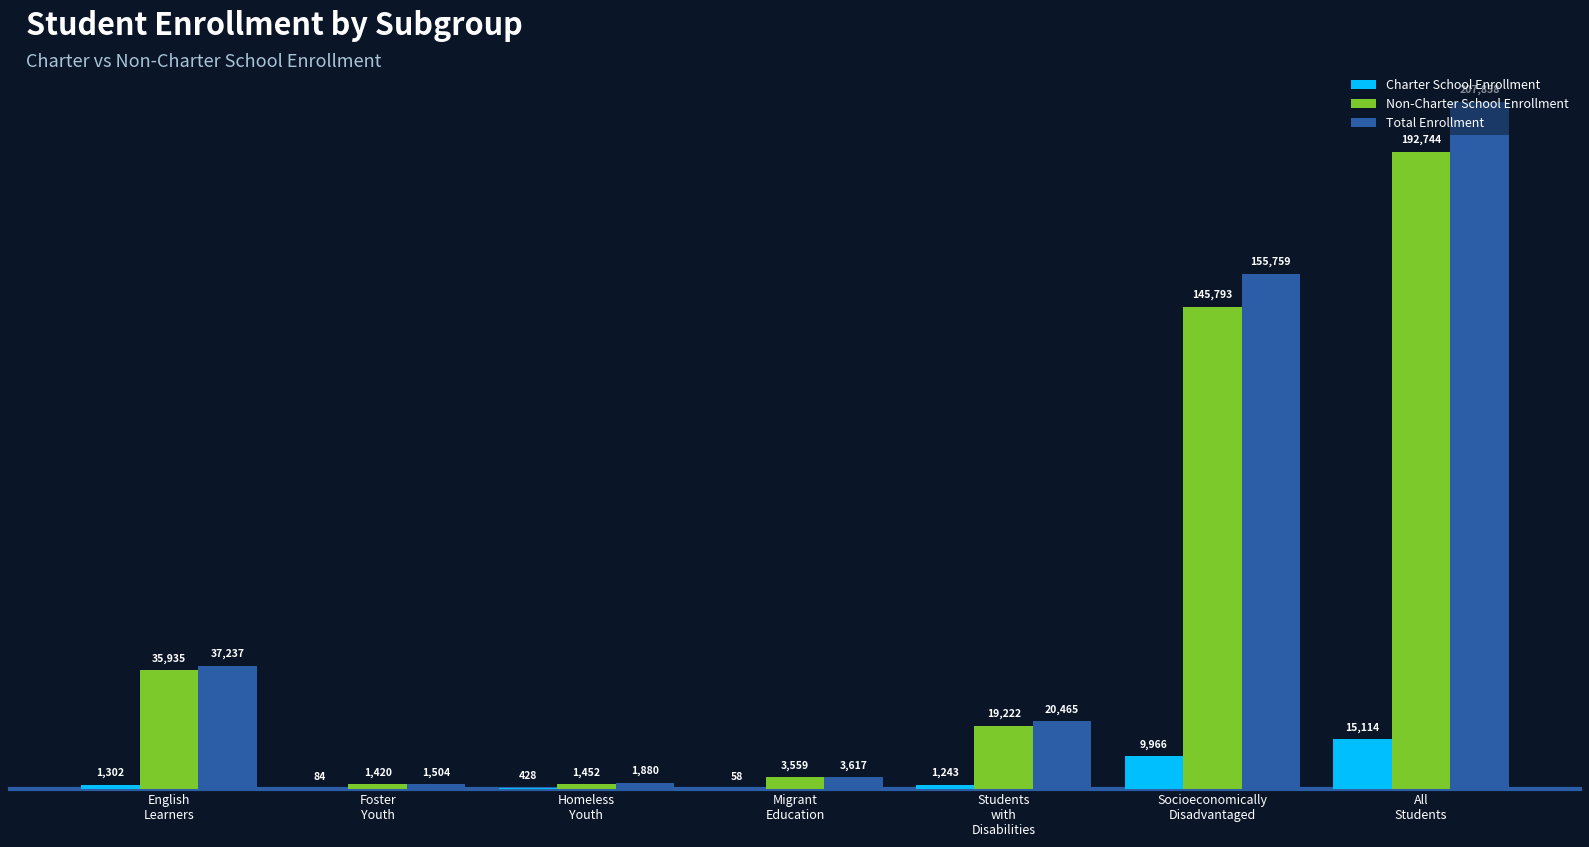

What is the sum of all Total Enrollment values?

428320